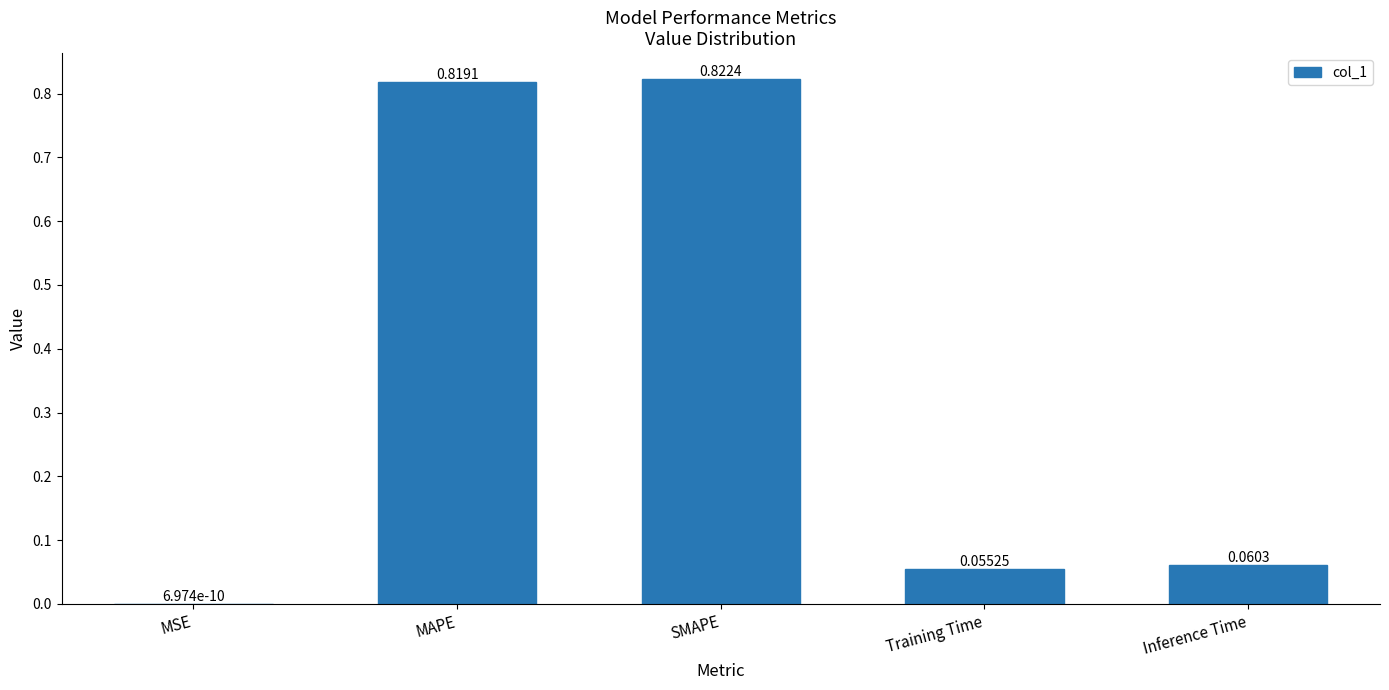

What is the change in value from MSE to Inference Time?

+0.1